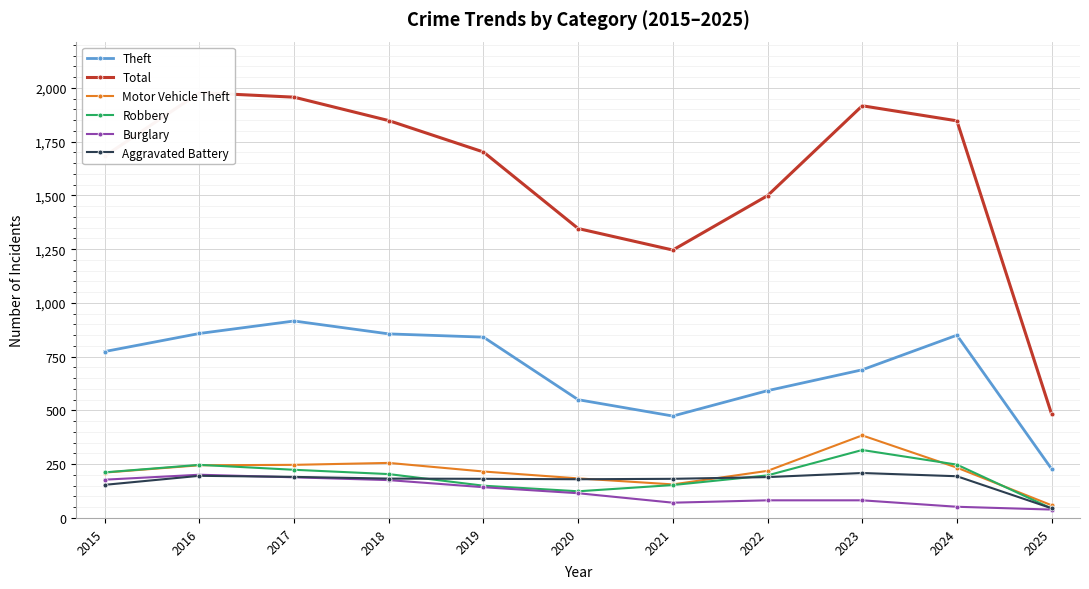

What is the sum of all Robbery values?

2120